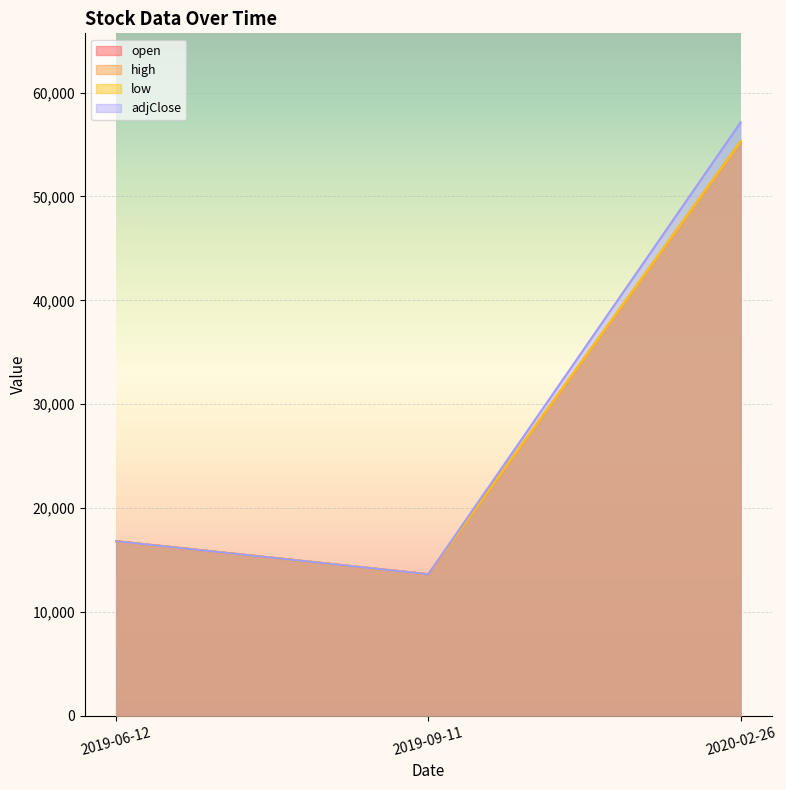

How many data points does each series have?

3